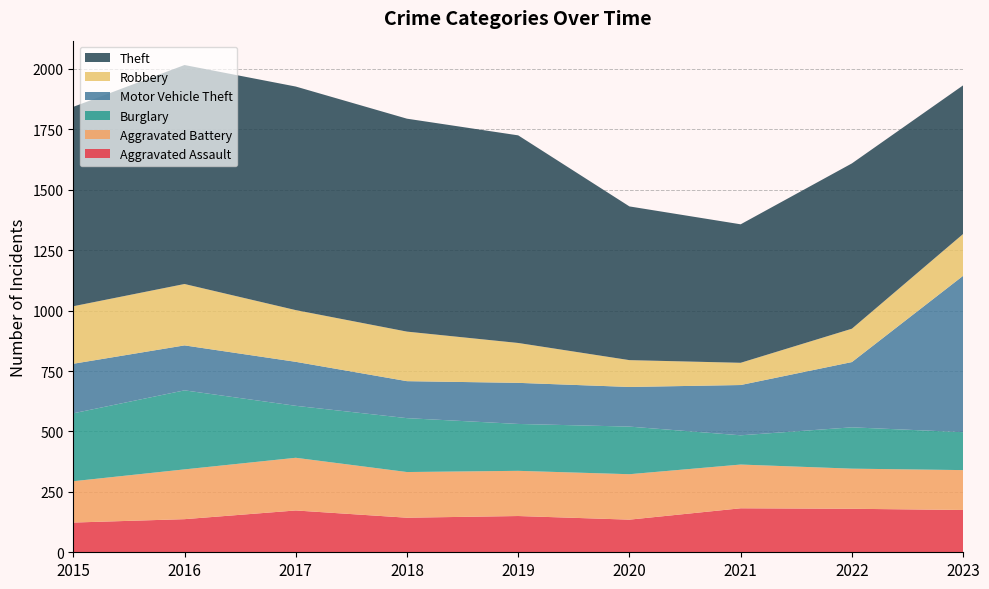

Reading left to right, list all the values displayed in this chart.

Aggravated Assault: 123	137	173	143	150	135	182	180	175
Aggravated Battery: 171	206	218	189	187	188	181	166	165
Burglary: 281	327	215	223	194	197	121	171	157
Motor Vehicle Theft: 205	186	182	153	170	164	208	270	647
Robbery: 238	254	214	205	165	111	92	138	173
Theft: 825	906	925	881	859	636	573	684	615